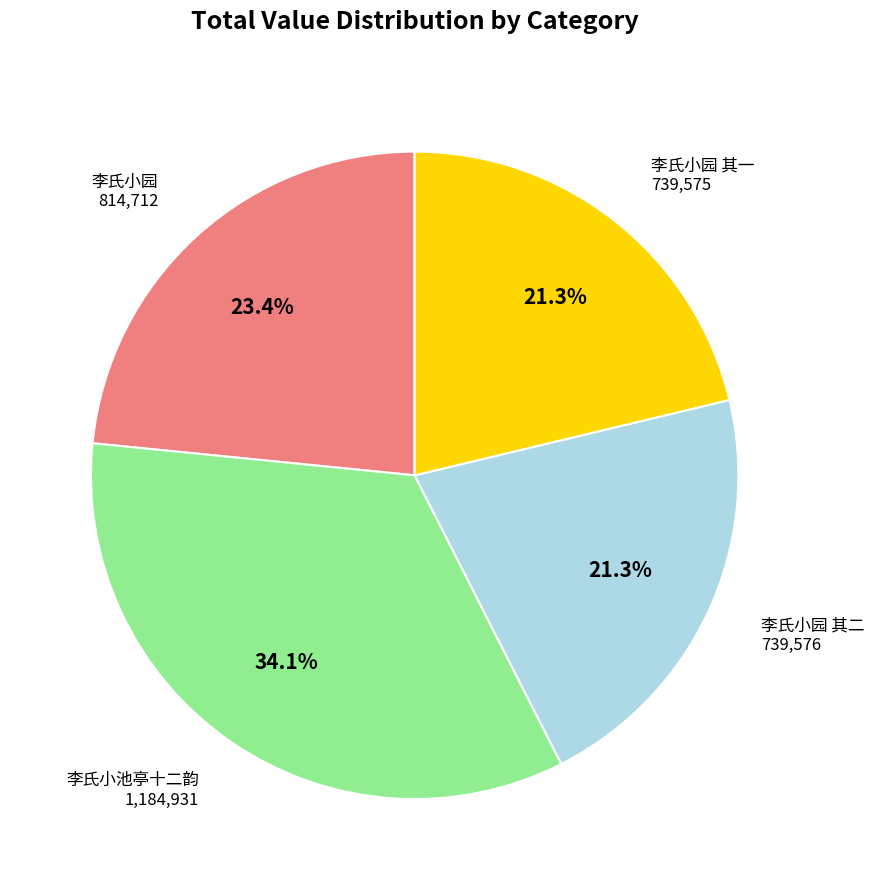

Is there any slice that represents more than half of the pie?

No